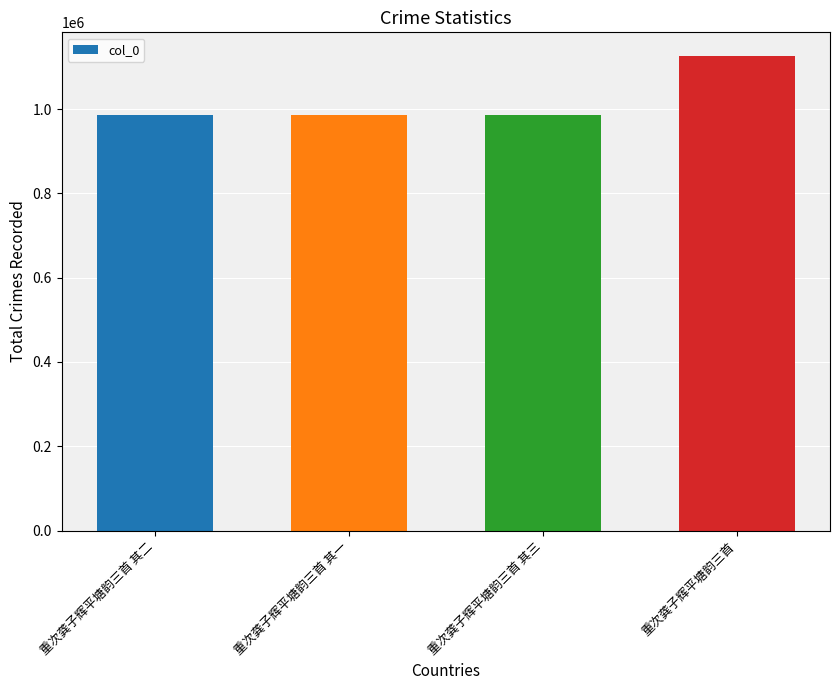

What is the approximate value at 重次龚子辉平塘韵三首 其三?

986210